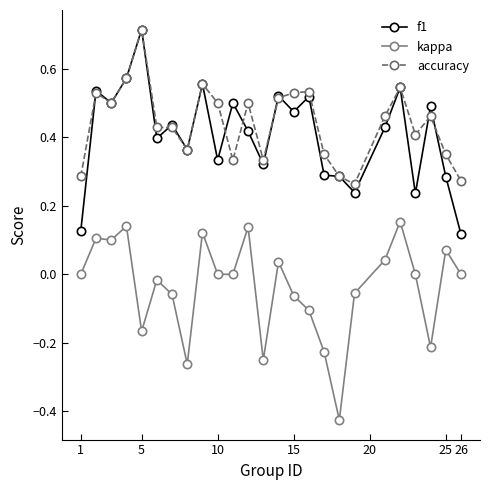

True or false: accuracy and kappa intersect in this chart.

False